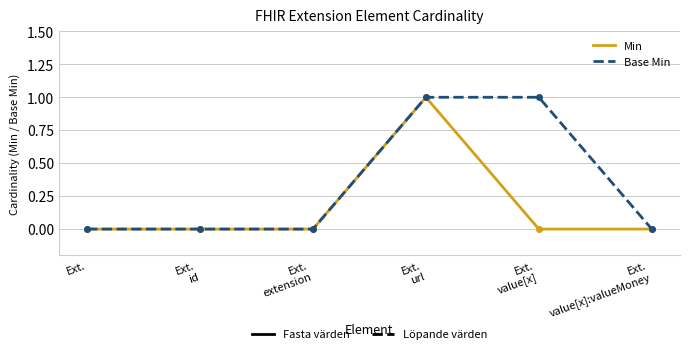

Reading left to right, what are all the values shown in this chart?

Min: 0	0	0	1	0	0
Base Min: 0	0	0	1	1	0